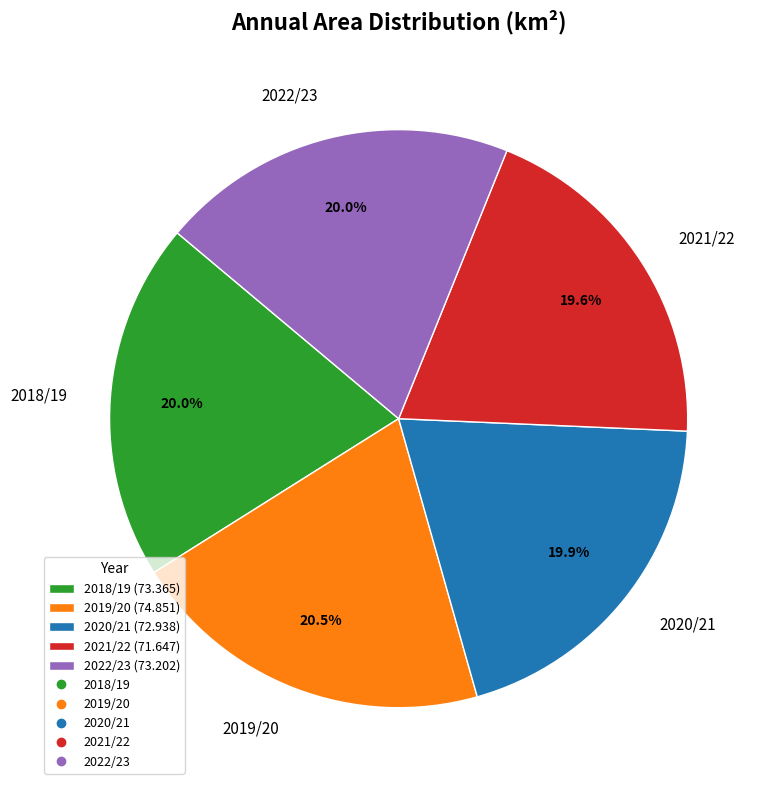

Is there a majority slice in this chart?

No